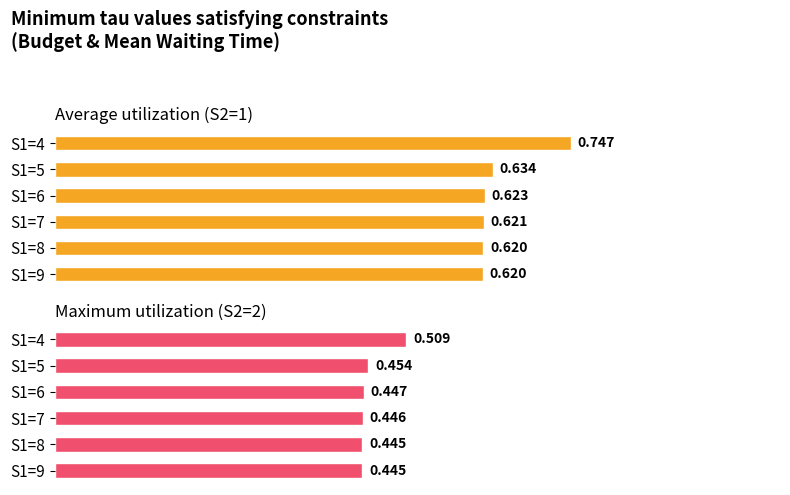

Does the chart contain stacked bars?

No